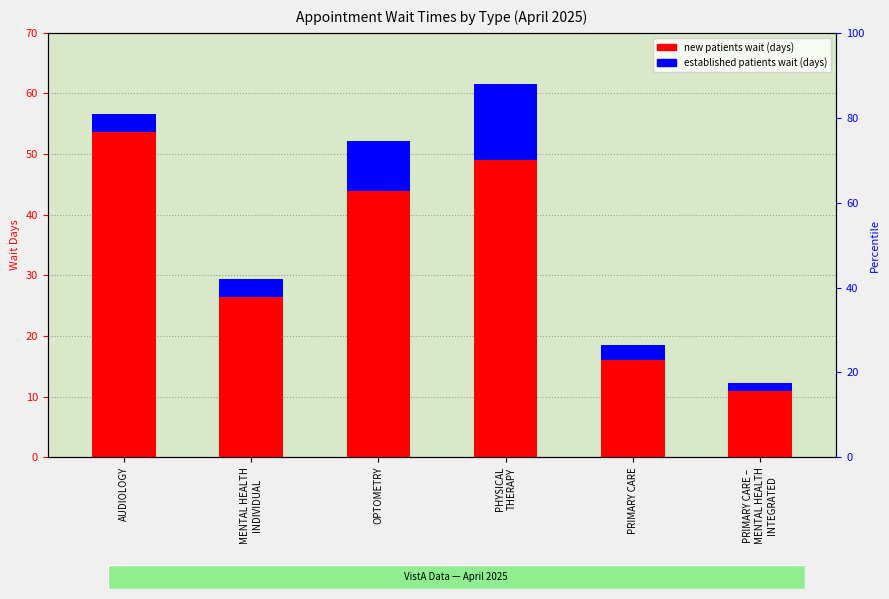

How many values in the NewPatients series are below 43?

3